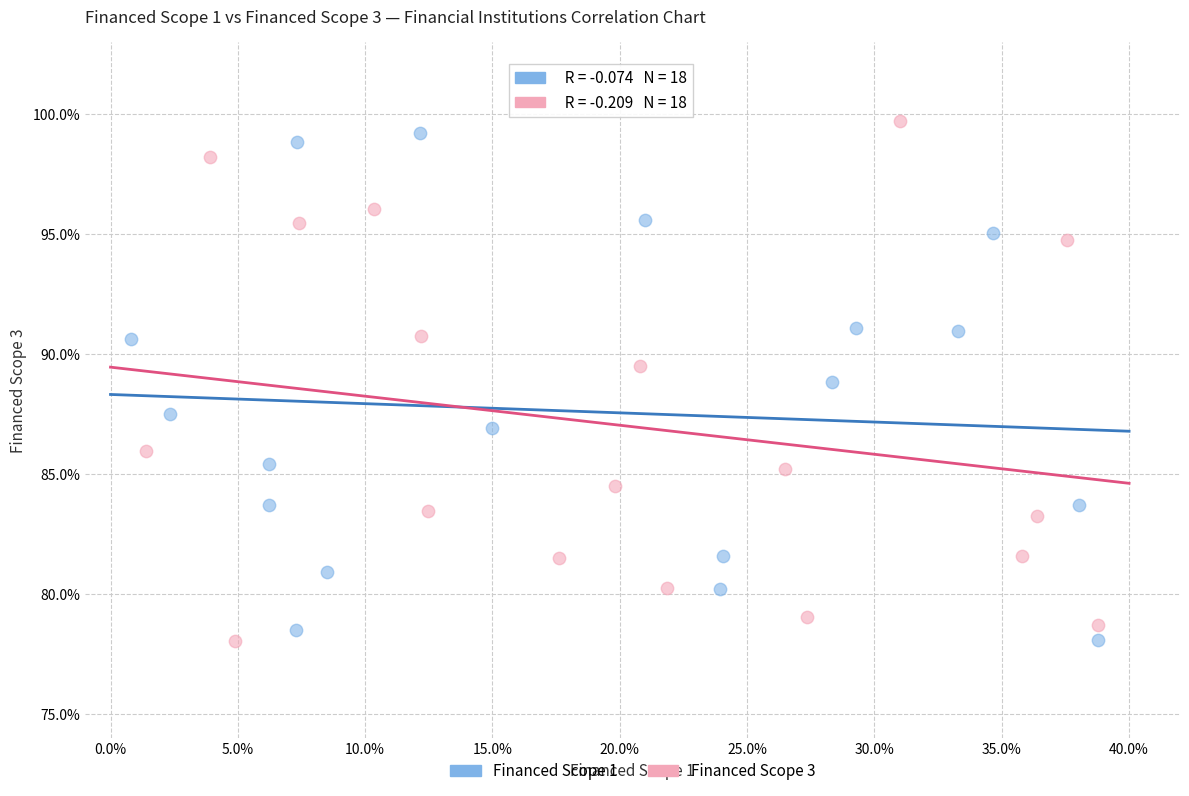

Which series contains the highest Y value?

Financed Scope 3